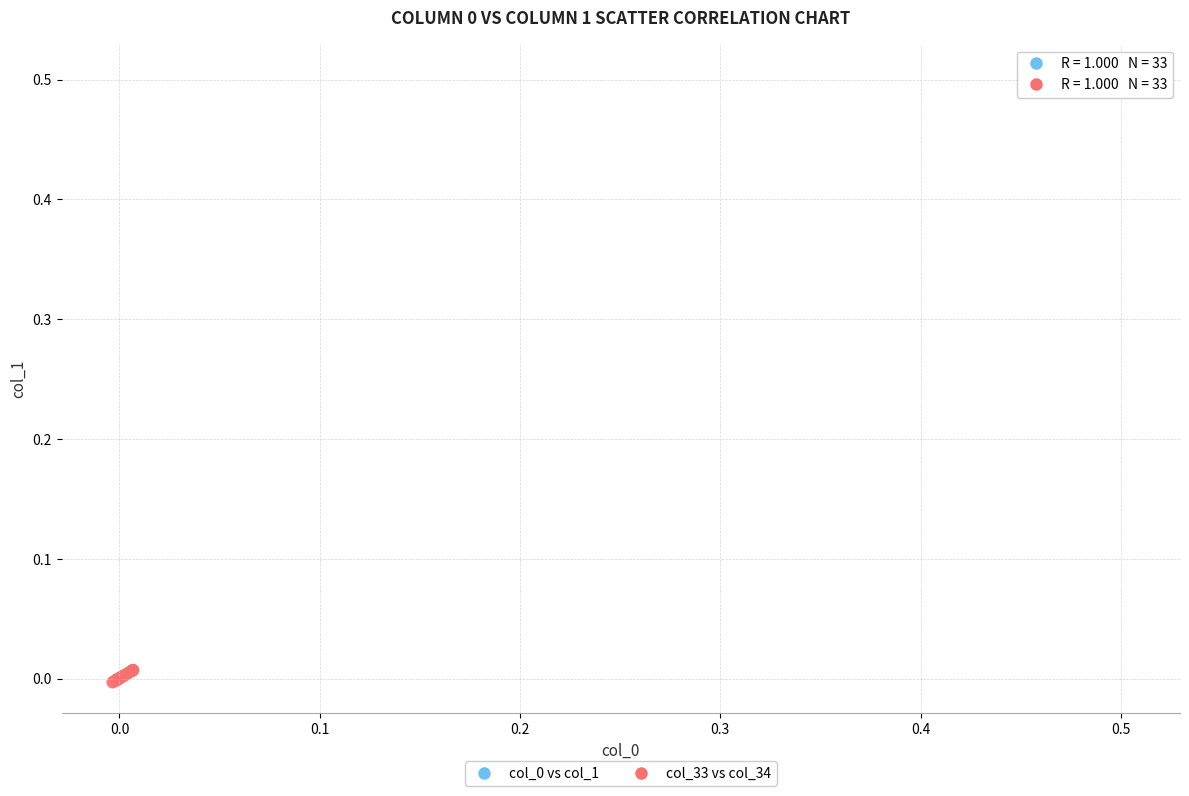

Which series contains the lowest Y value?

col_33 vs col_34